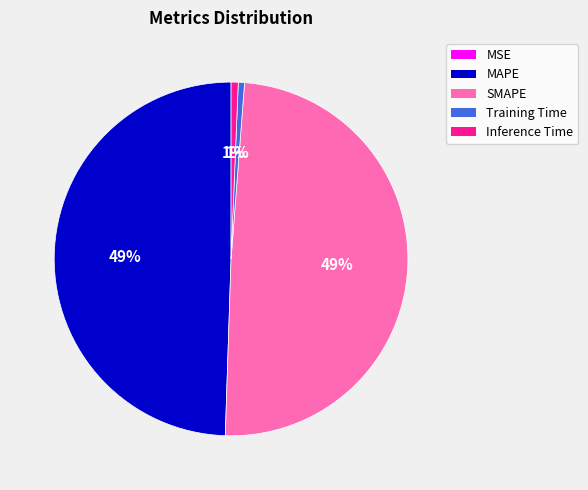

True or false: Inference Time accounts for 1% of the total.

True